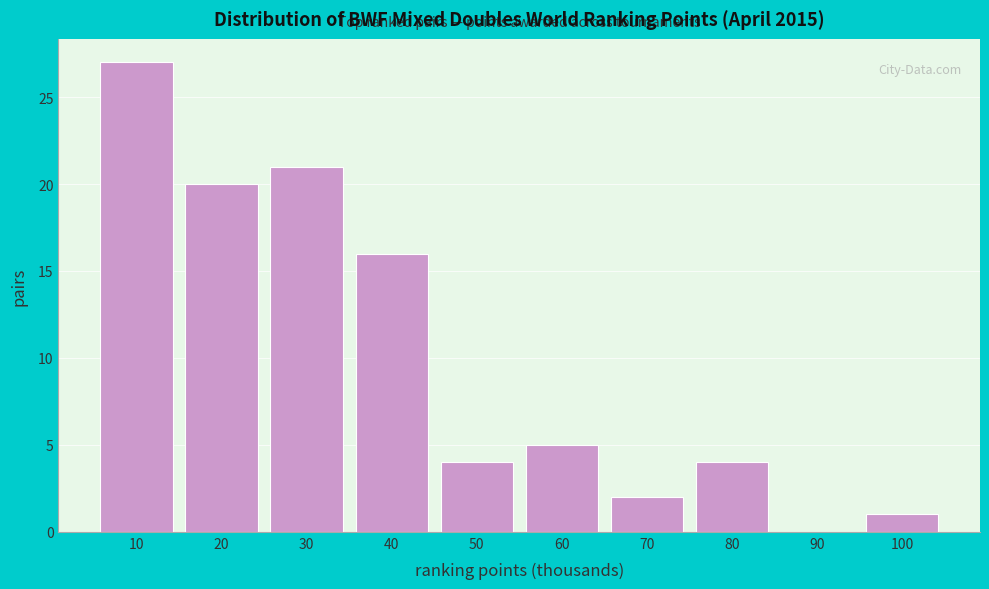

Reading right to left, what are all the values shown in this chart?

100=1	90=0	80=4	70=2	60=5	50=4	40=16	30=21	20=20	10=27